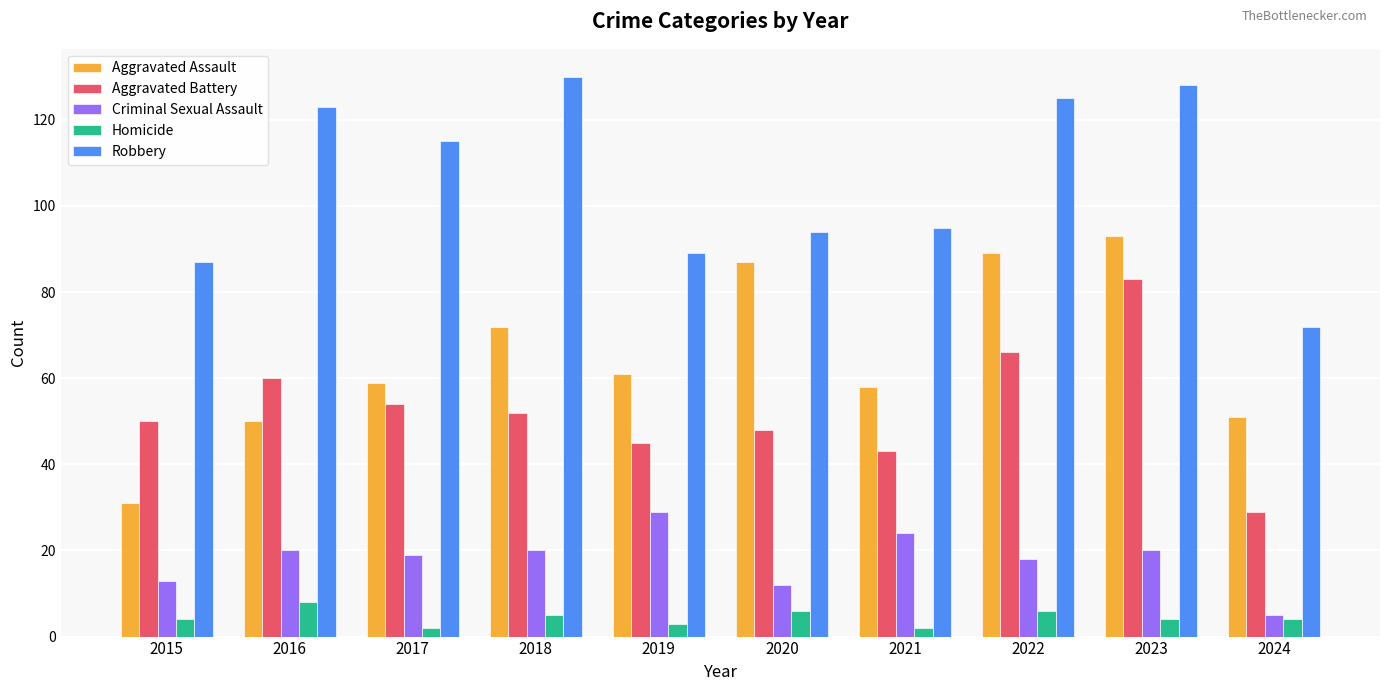

What is the spread (max minus min) of values at 2016?

115